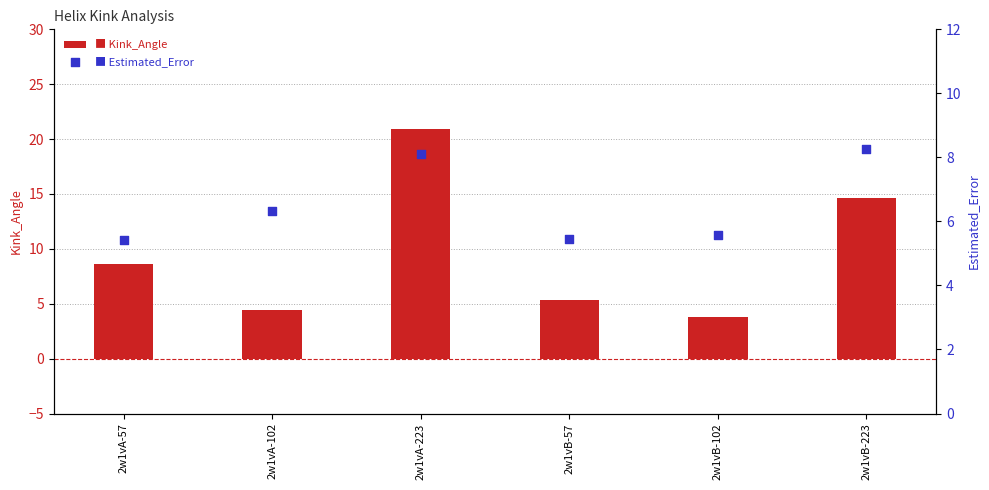

What is the total value across all series at 2w1vB-223?

22.9